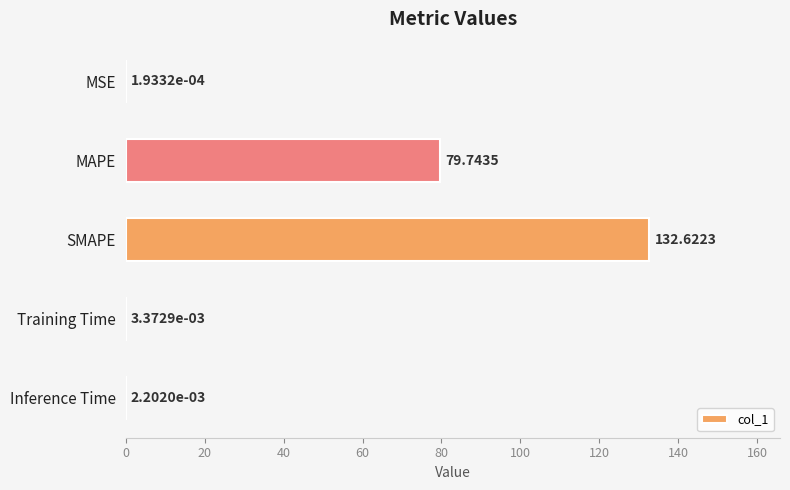

Between MAPE and MSE, which is larger?

MAPE